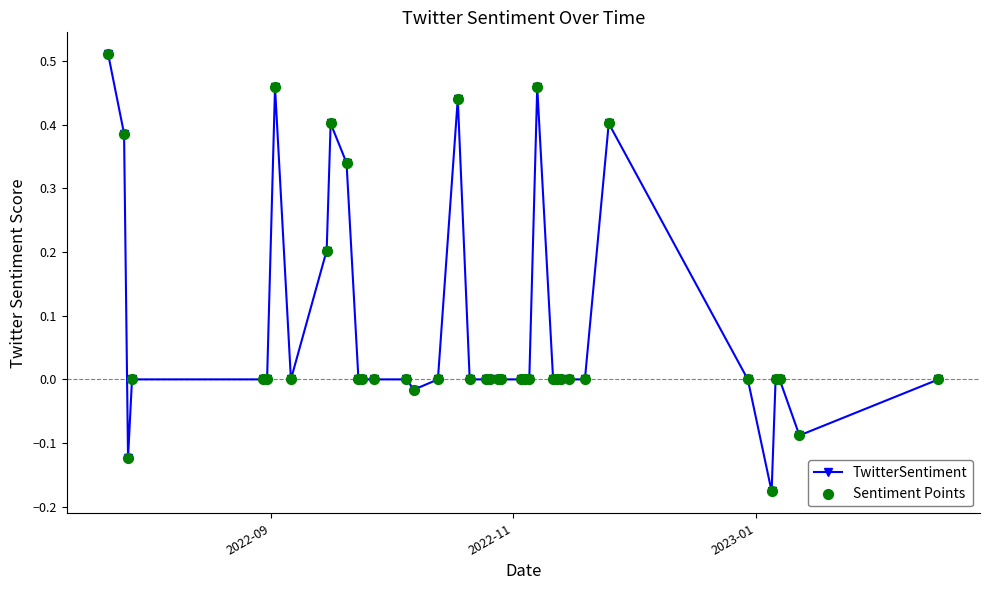

True or false: the data has more than 1 interior local peaks.

True